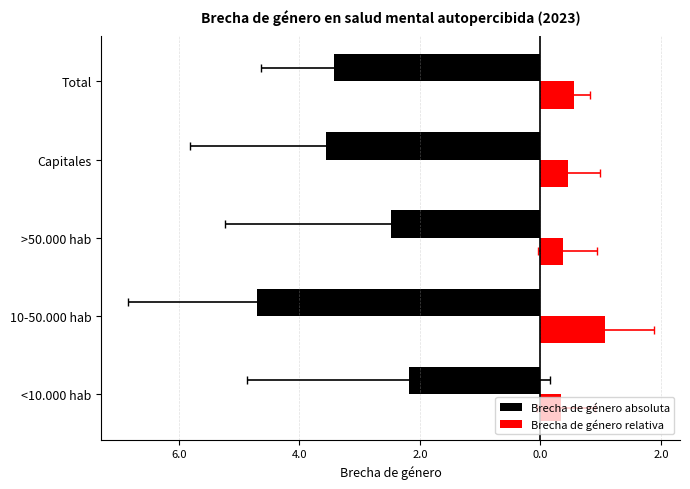

What is the average value of the Brecha de género absoluta series?

-3.3